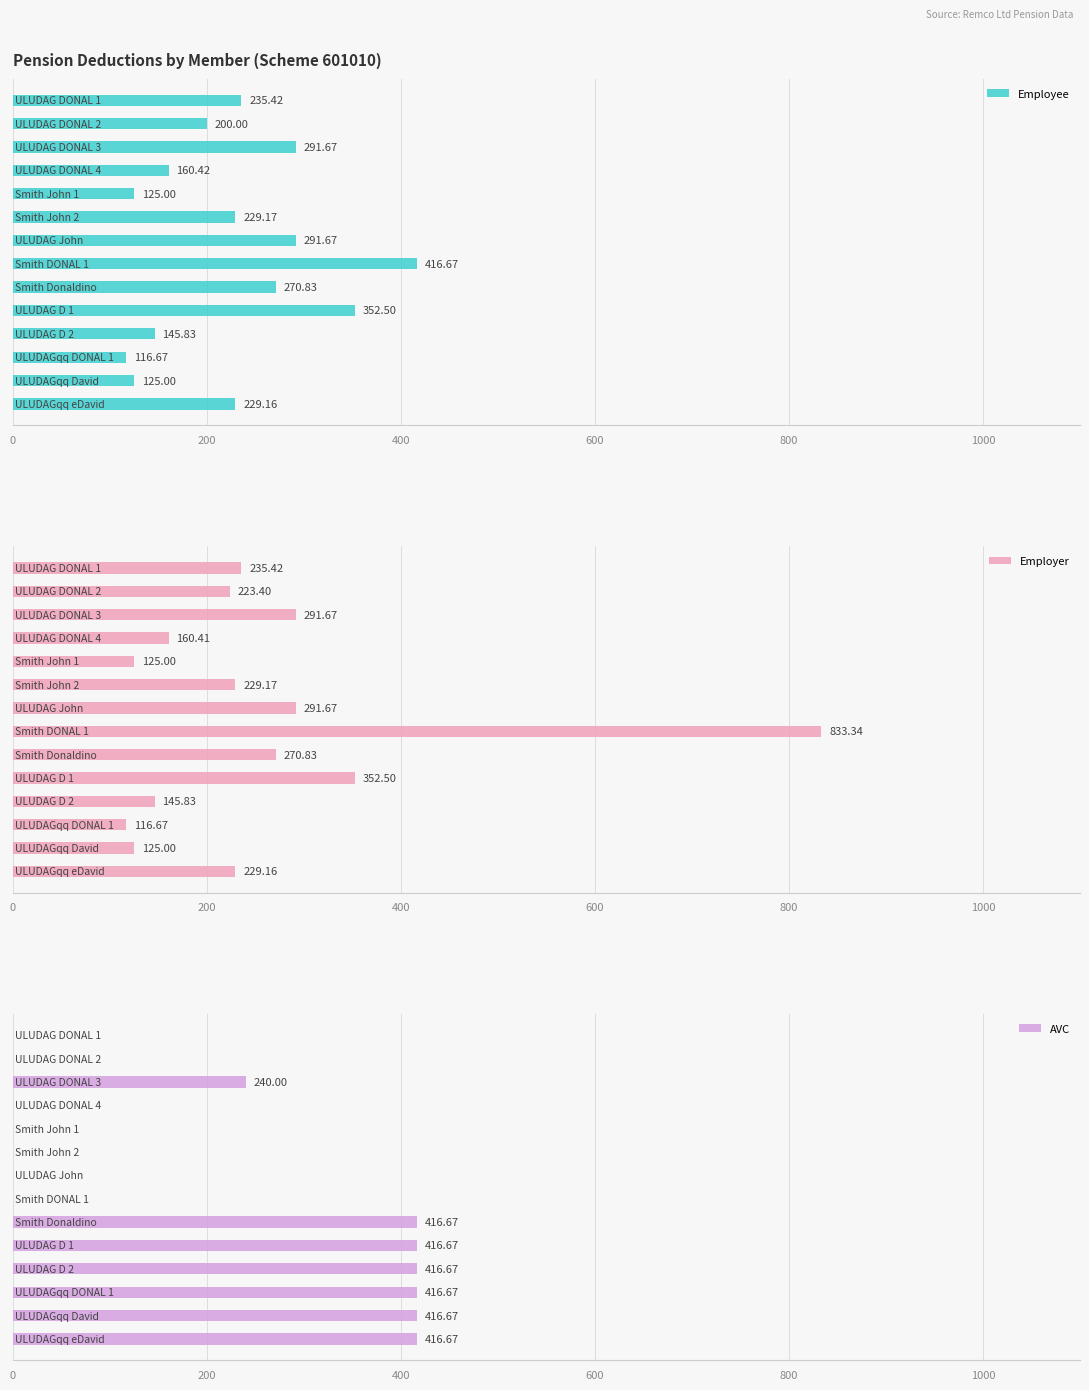

Between 7 and 10, which series saw the biggest shift?

Employer